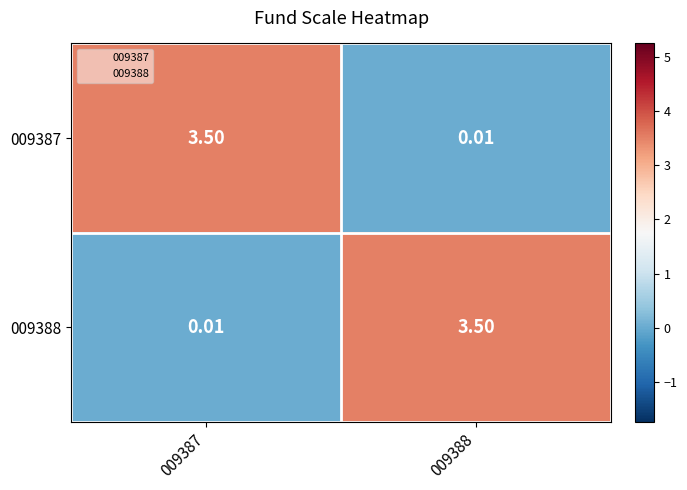

Is the value of 009387 at 009387 greater than the value of 009388 at 009387?

Yes